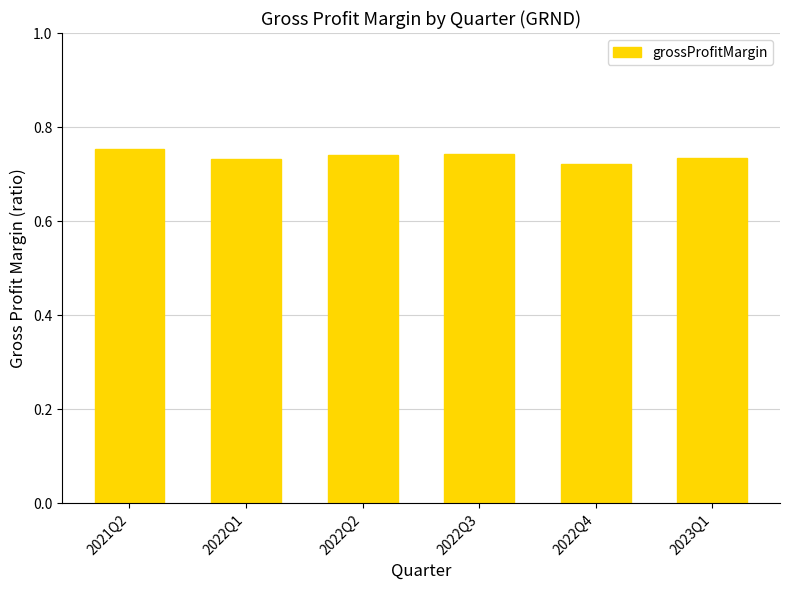

What is the sum of the values at 2022Q1 and 2022Q3?

1.5